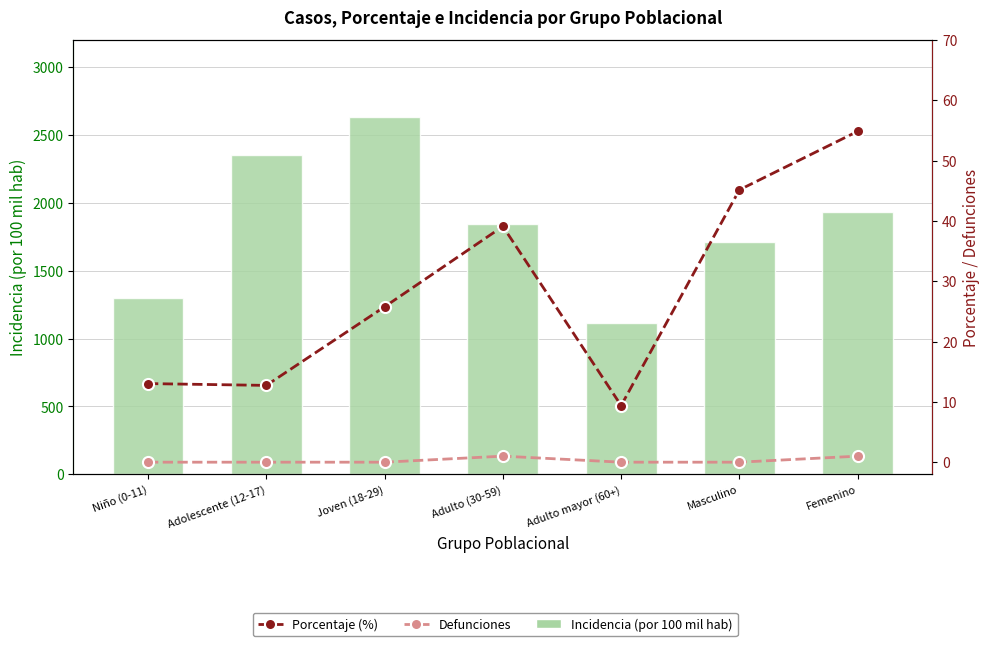

Rank the series at Adulto (30-59) from lowest to highest value.

Defunciones, Porcentaje (%), Incidencia (por 100 mil hab)